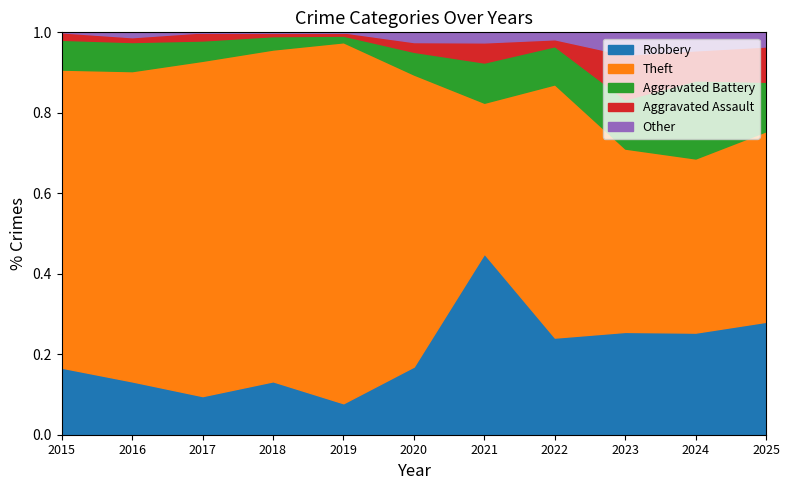

Which series has the widest spread of values?

Theft